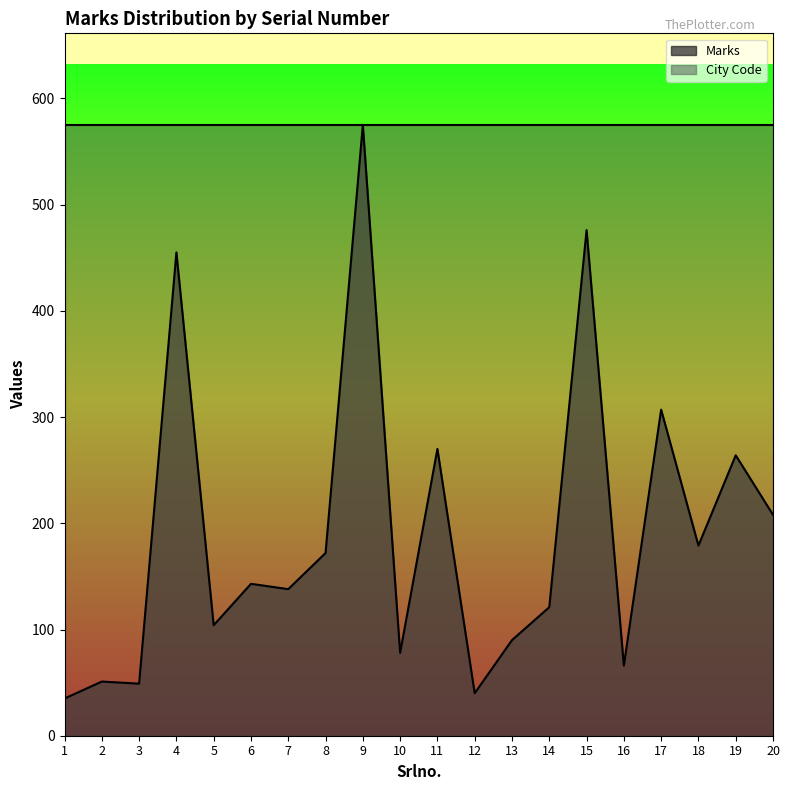

Which label corresponds to the largest value in the chart?

9